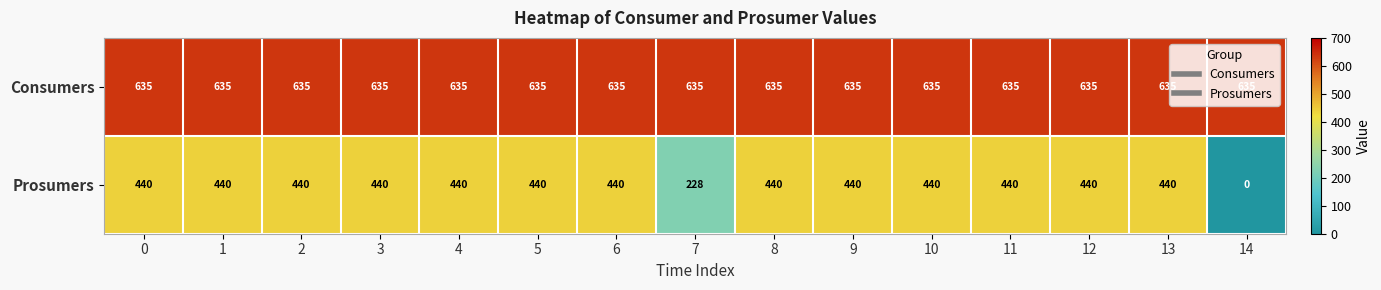

List the series in order of their overall mean, highest first.

Consumers, Prosumers